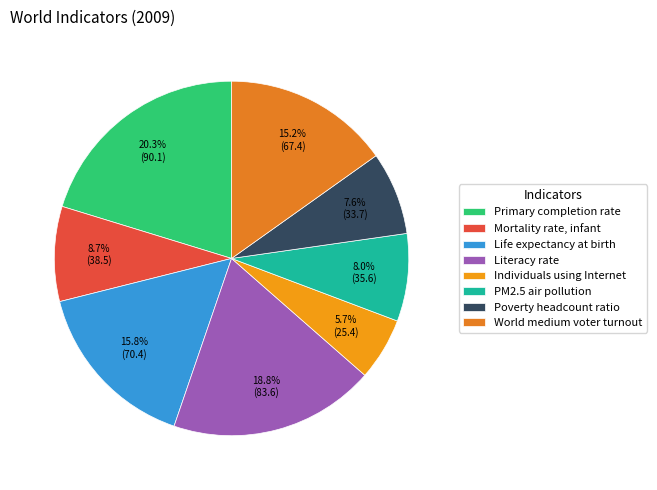

To the nearest percent, what is the difference between the Mortality rate, infant and World medium voter turnout slice percentages?

7%